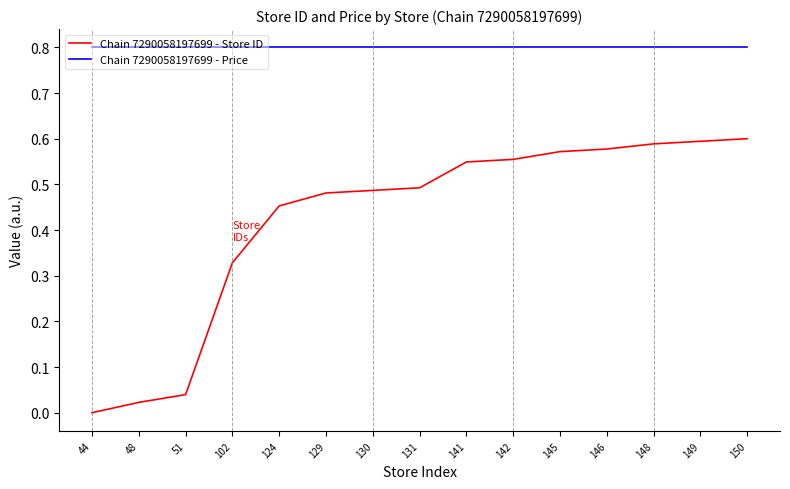

Which series has the largest total across all categories?

Chain 7290058197699 - Price